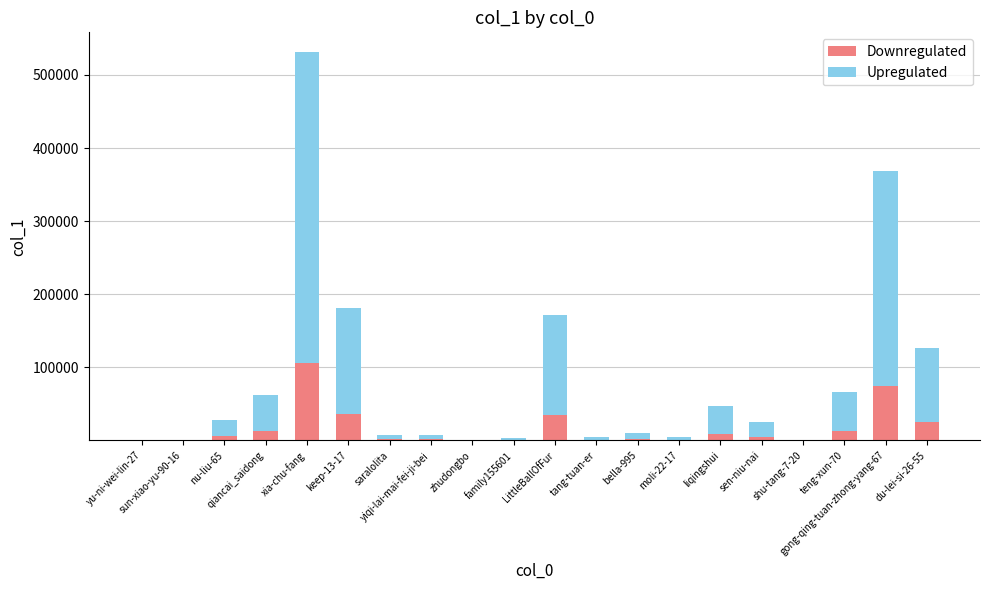

What is the highest value of the Downregulated series?

106344